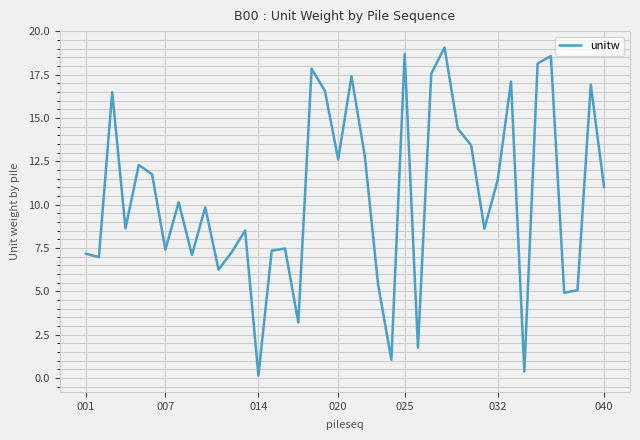

What is the difference between the maximum and minimum values?

18.9